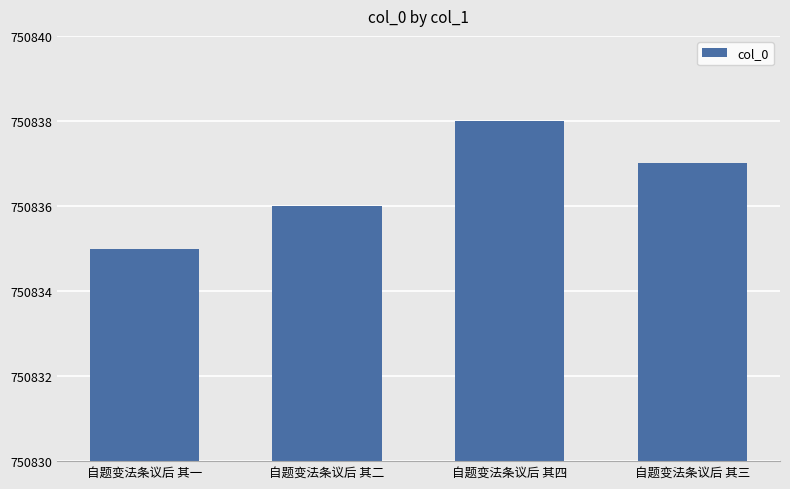

How many bars are there in total?

4